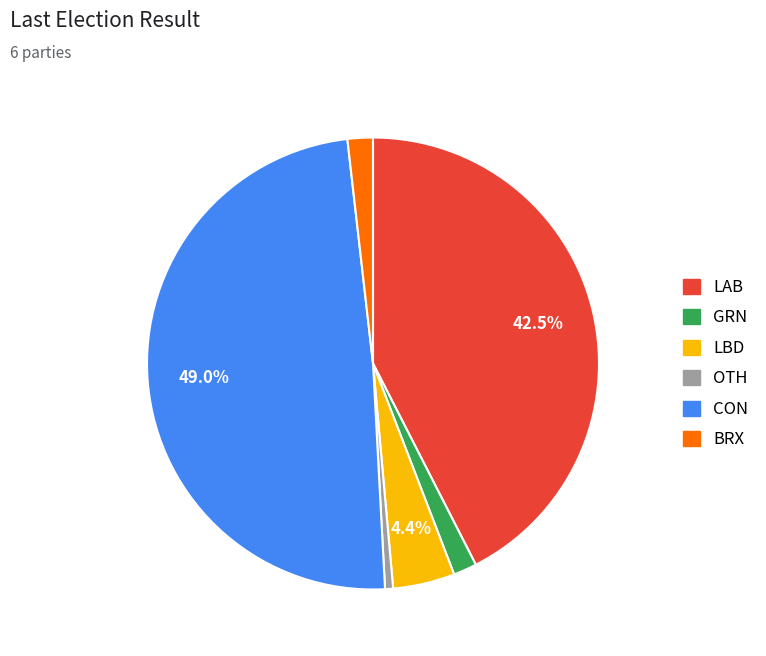

How many slices are in this pie chart?

6